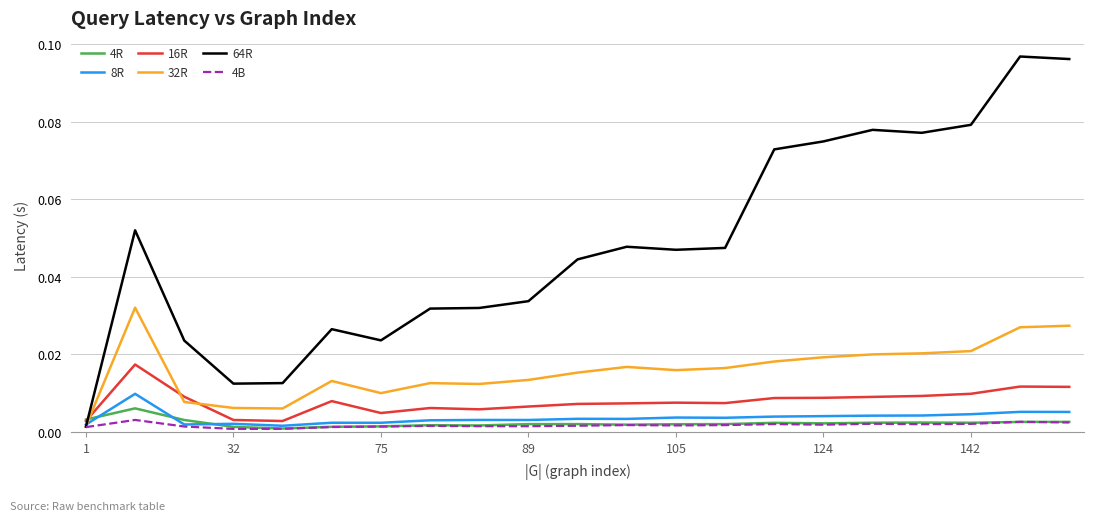

Which series ends up on top after the final intersection of 64R and 32R?

64R